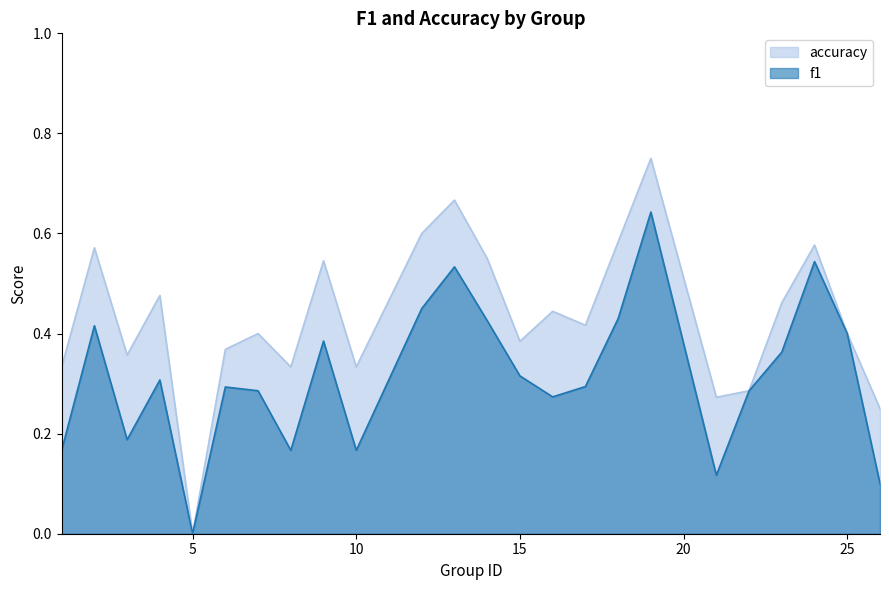

At which category is the sum across all series the highest?

19